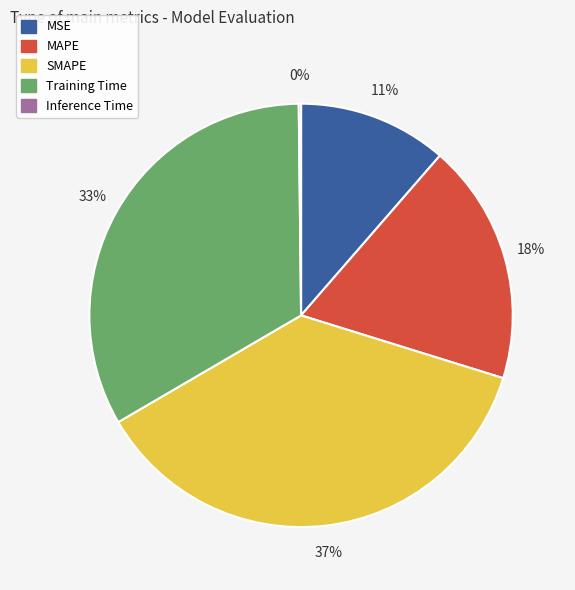

What is the largest slice in the pie chart?

SMAPE